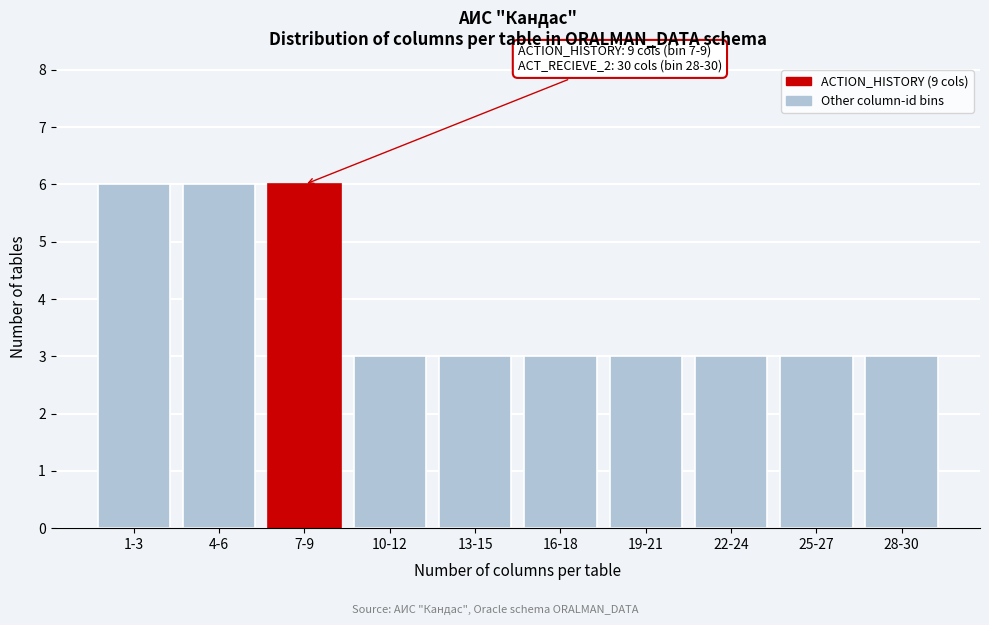

Reading left to right, transcribe all the data shown in this chart.

1-3=6	4-6=6	7-9=6	10-12=3	13-15=3	16-18=3	19-21=3	22-24=3	25-27=3	28-30=3